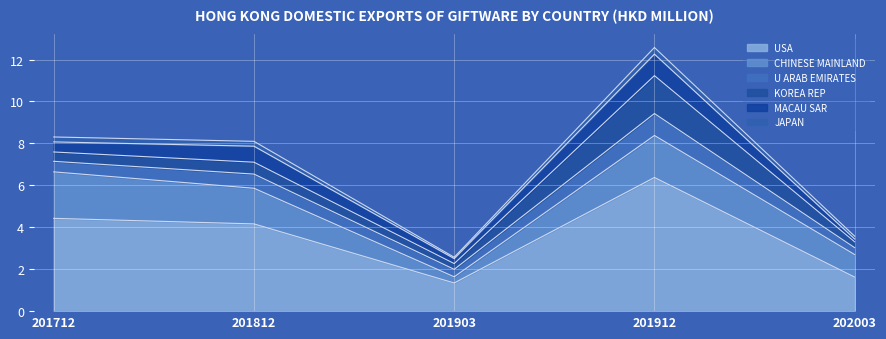

Between 201903 and 201912, which is larger?

201912